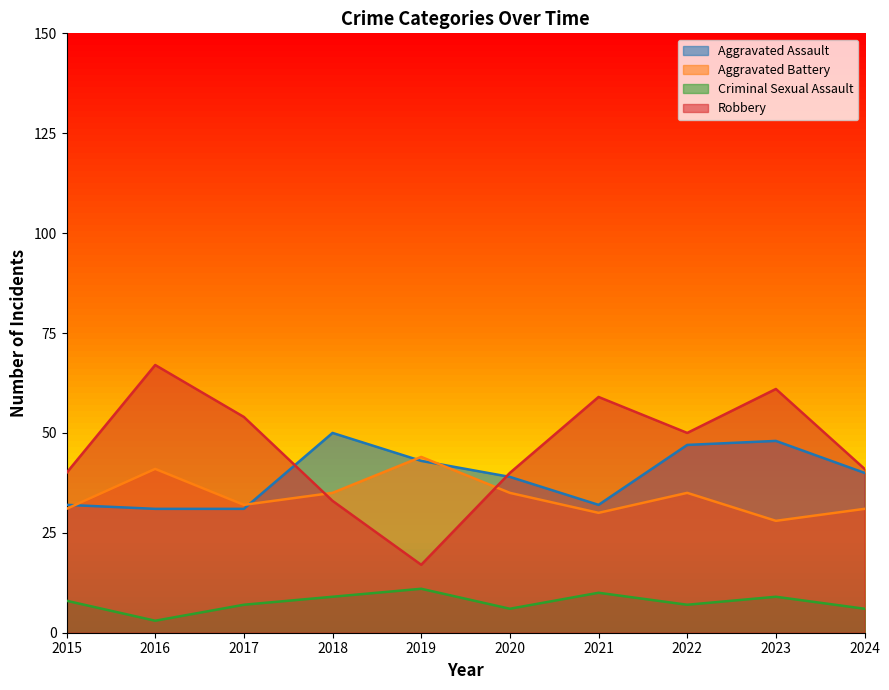

Where does the Aggravated Battery series first go above 35?

2016